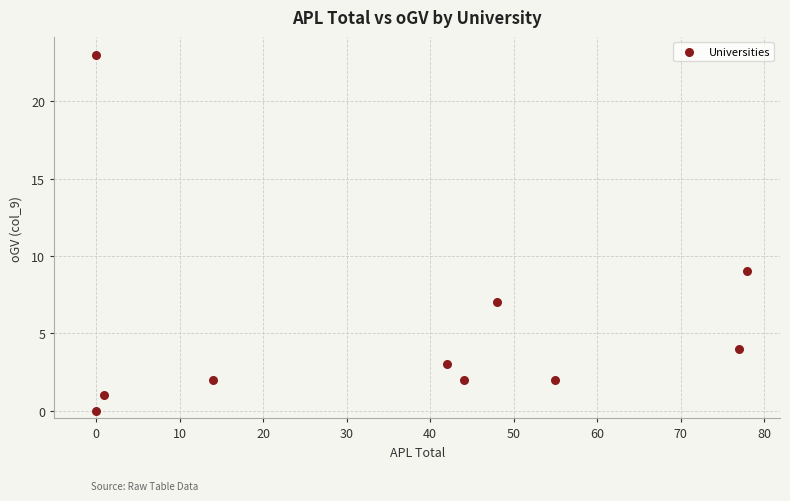

What is the average X value?

36